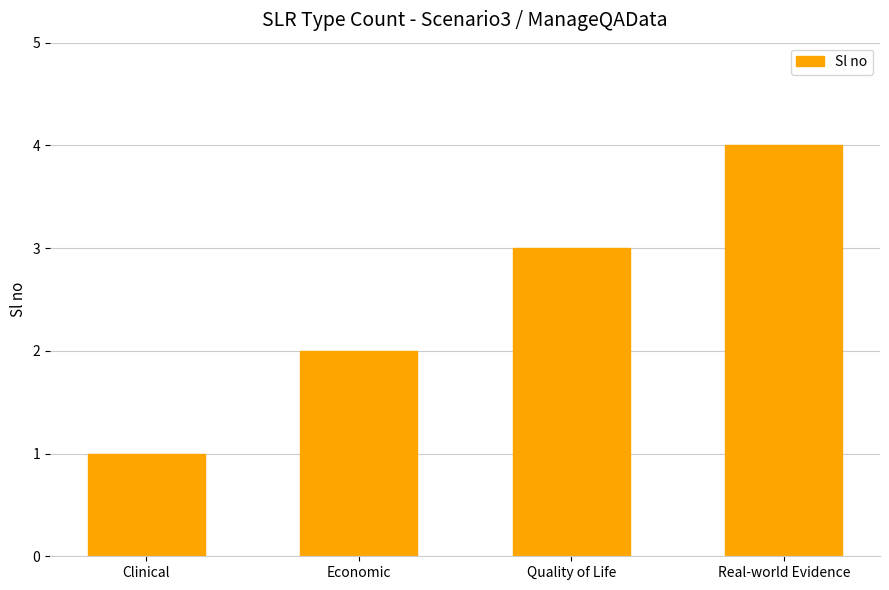

Reading right to left, transcribe all the data shown in this chart.

Real-world Evidence=4	Quality of Life=3	Economic=2	Clinical=1